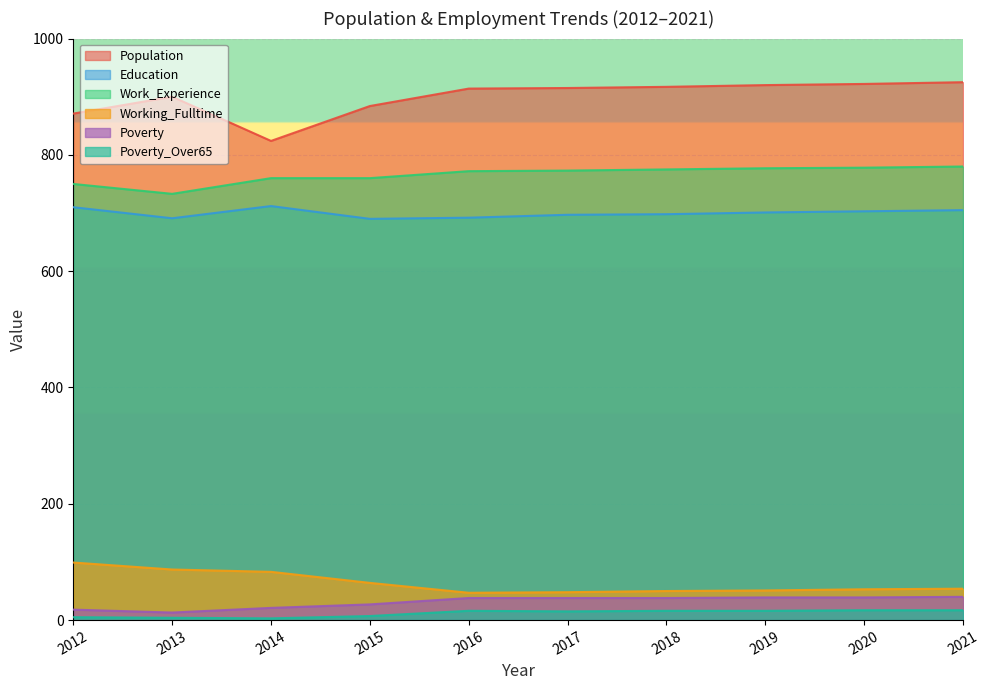

What are all the series names shown in the legend?

Population, Education, Work_Experience, Working_Fulltime, Poverty, Poverty_Over65